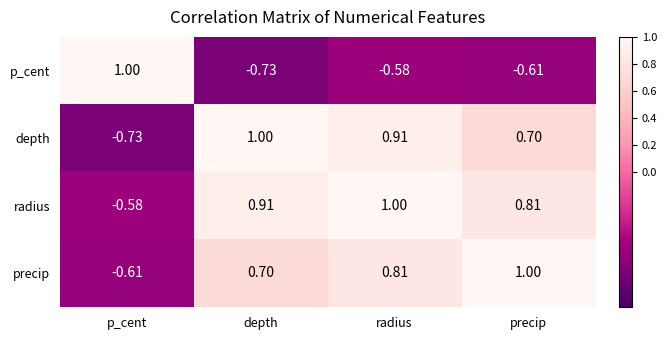

Rank the series at radius from highest to lowest value.

radius, depth, precip, p_cent